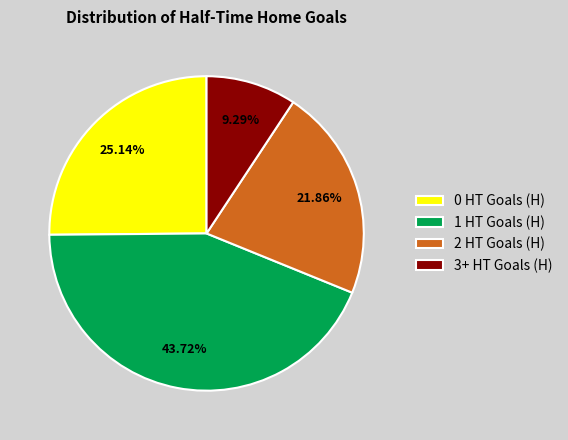

What portion of the pie excludes 2 HT Goals (H)?

78.1%